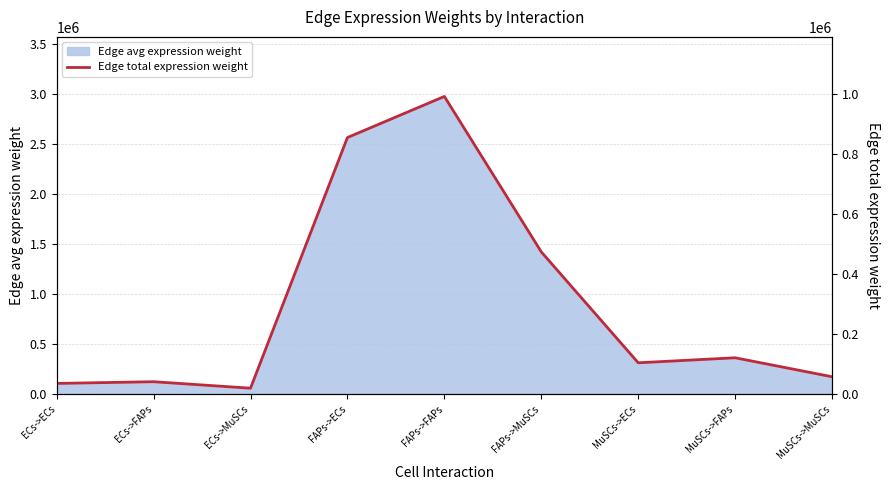

The value at FAPs->FAPs is 991752.9. True or false?

True